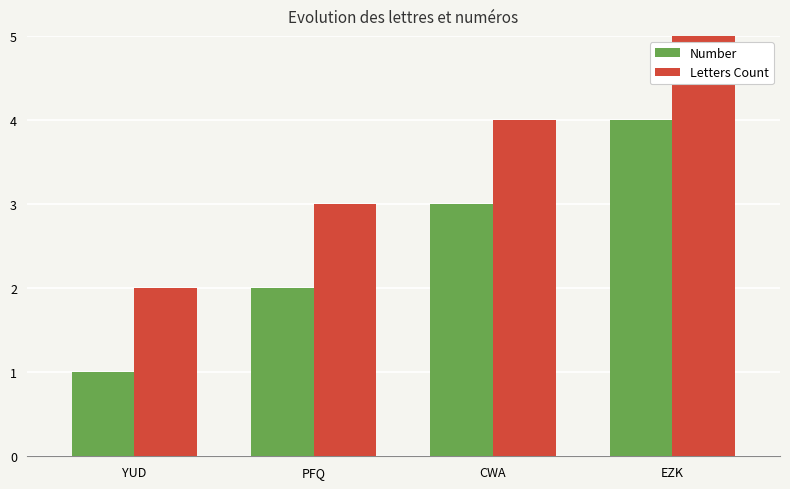

Rank the series by their maximum value, from lowest to highest.

Number, Letters Count